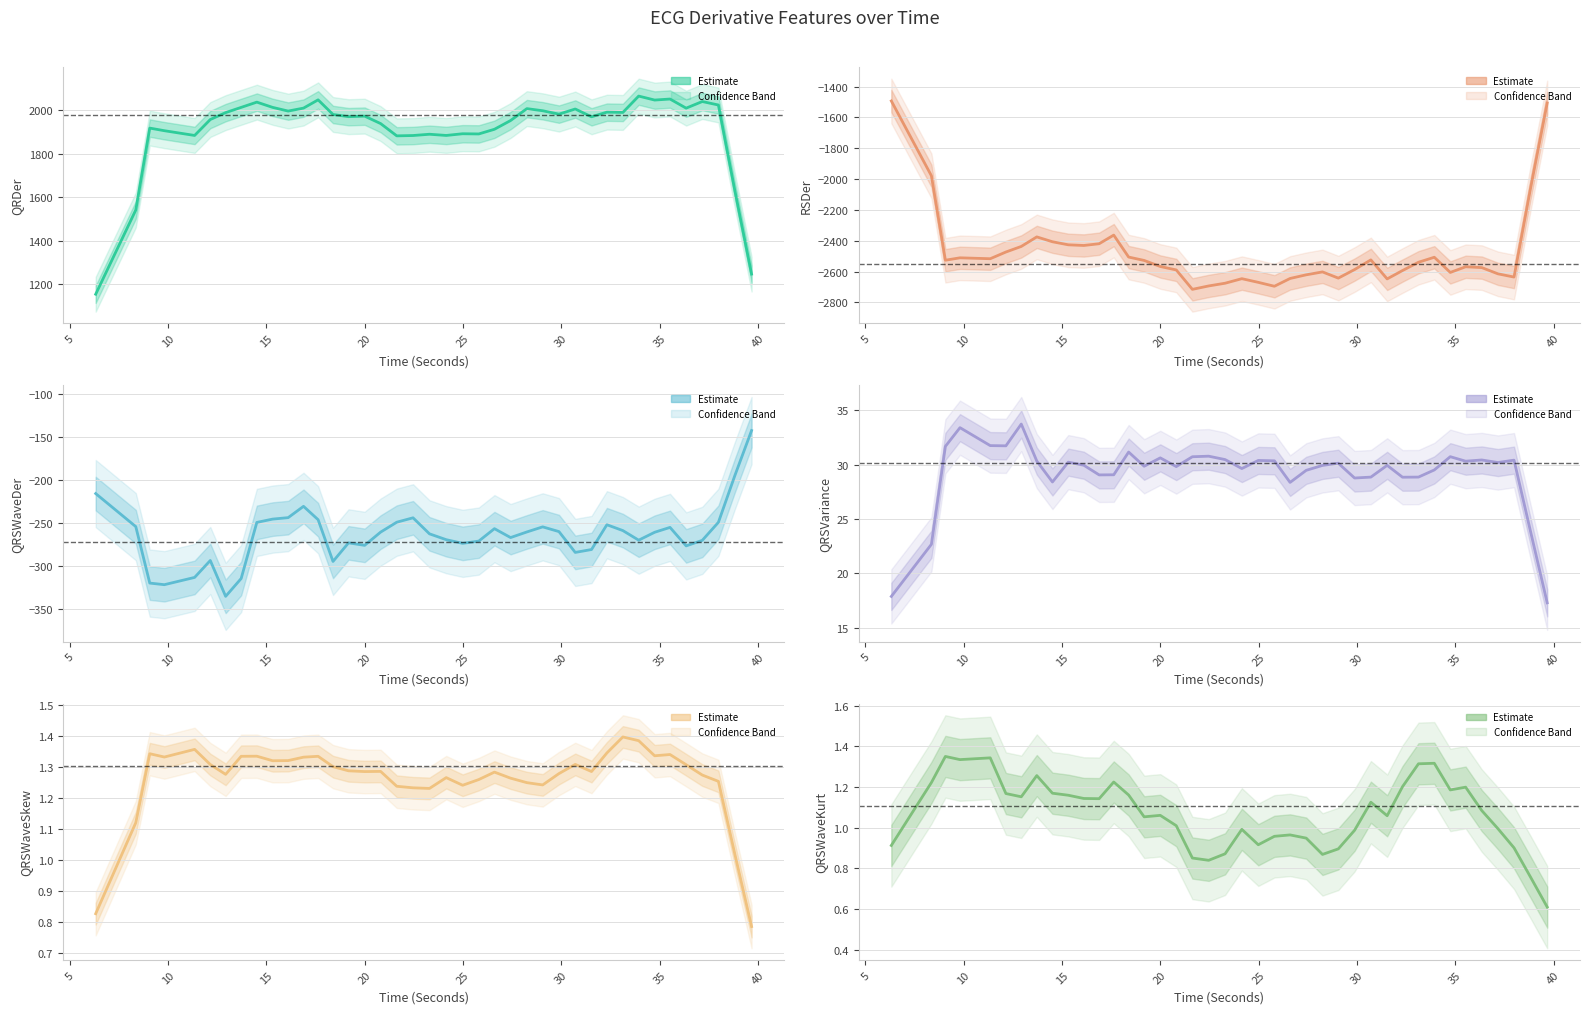

Does the chart display data point markers on the line(s)?

No